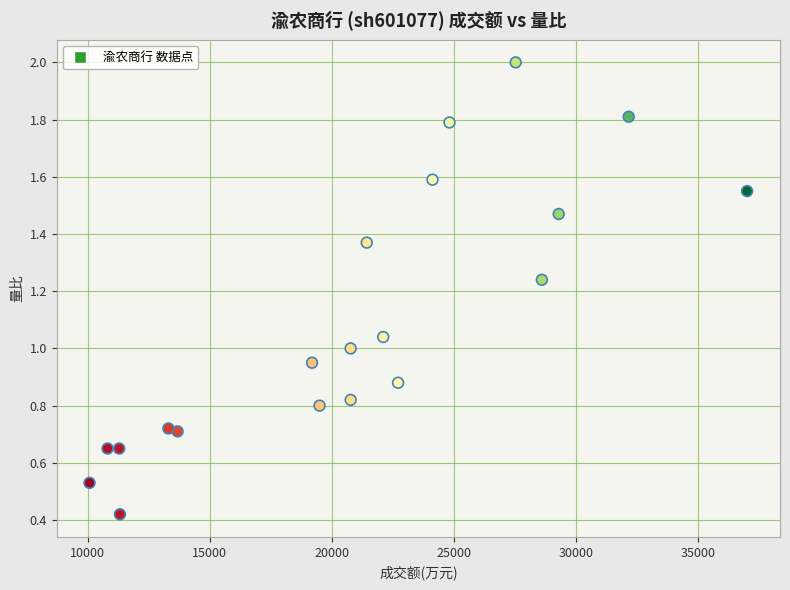

Count the number of points in this scatter plot.

20